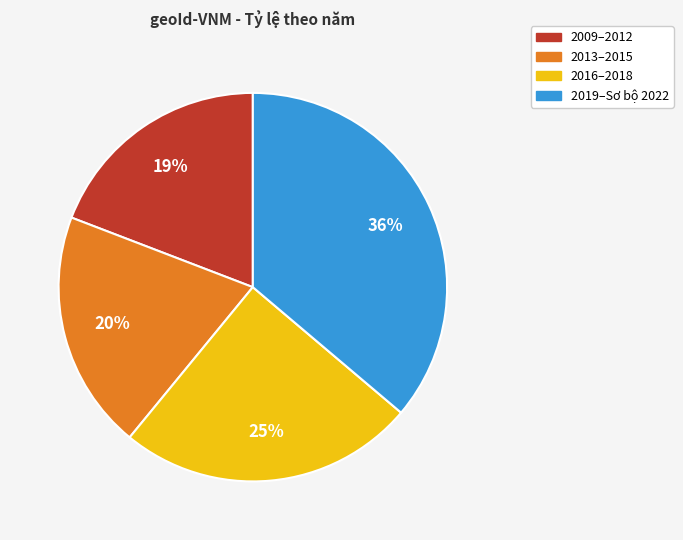

Is there a majority slice in this chart?

No